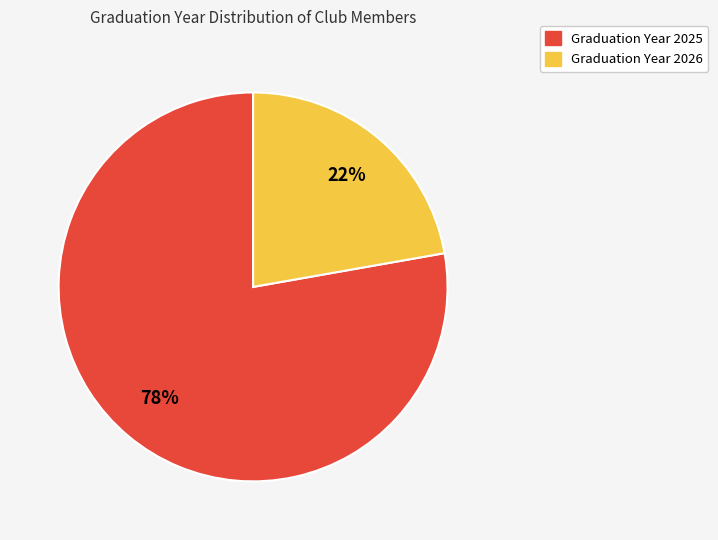

Is there any slice that represents more than half of the pie?

Yes